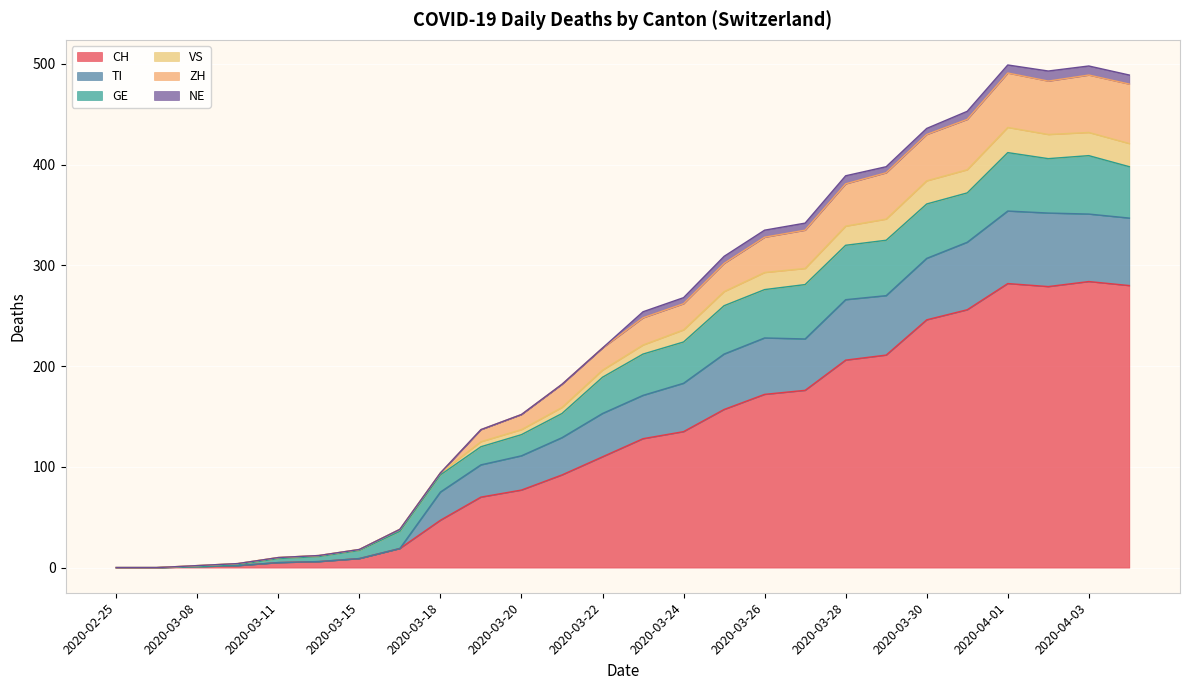

Where does the VS series first go above 254?

2020-03-24